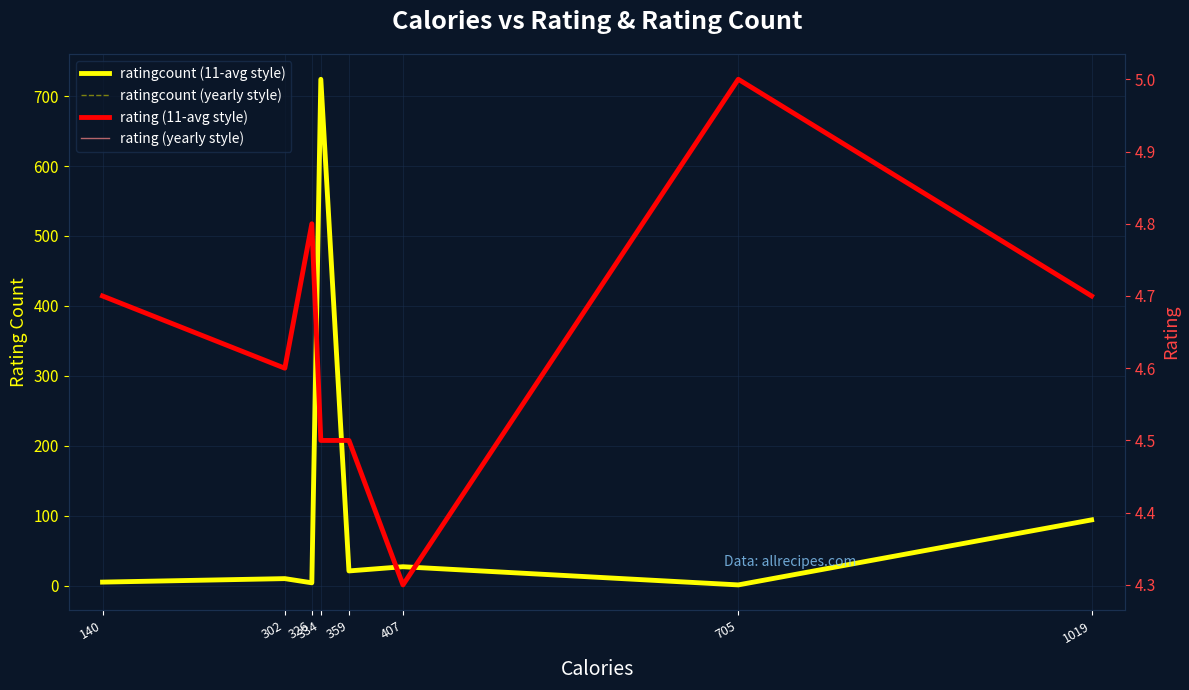

Rank the categories by ratingcount (11-avg style) value from lowest to highest.

705, 326, 140, 302, 359, 407, 1019, 334